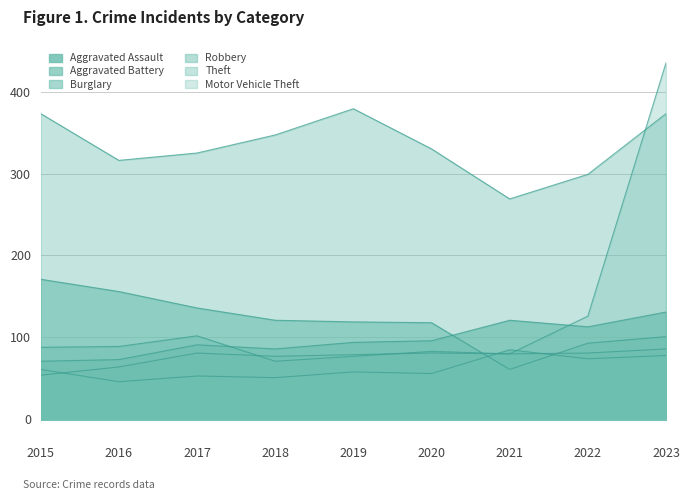

The value of Aggravated Battery at 2020 is 64. True or false?

False